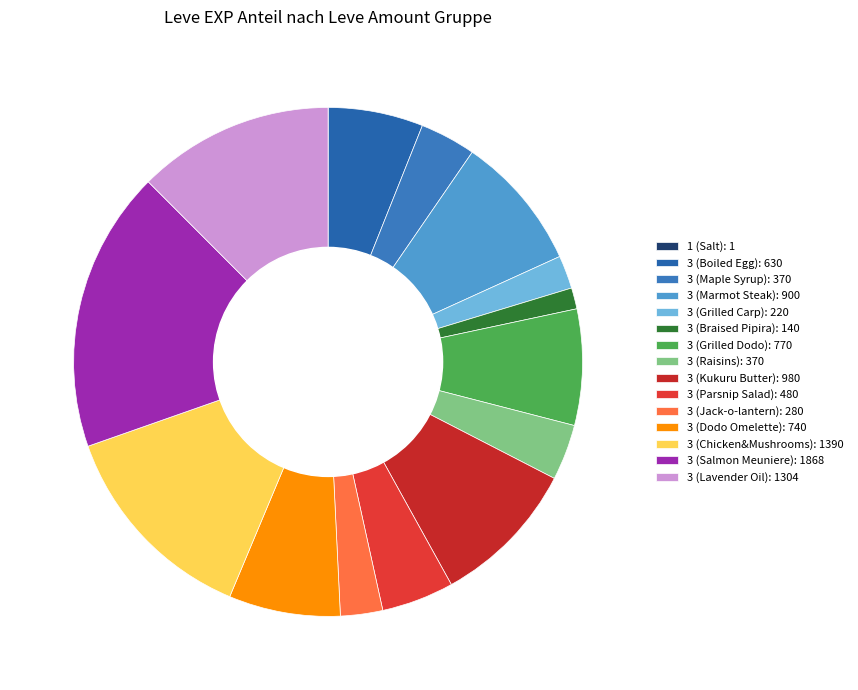

Is there any slice that represents more than half of the pie?

No